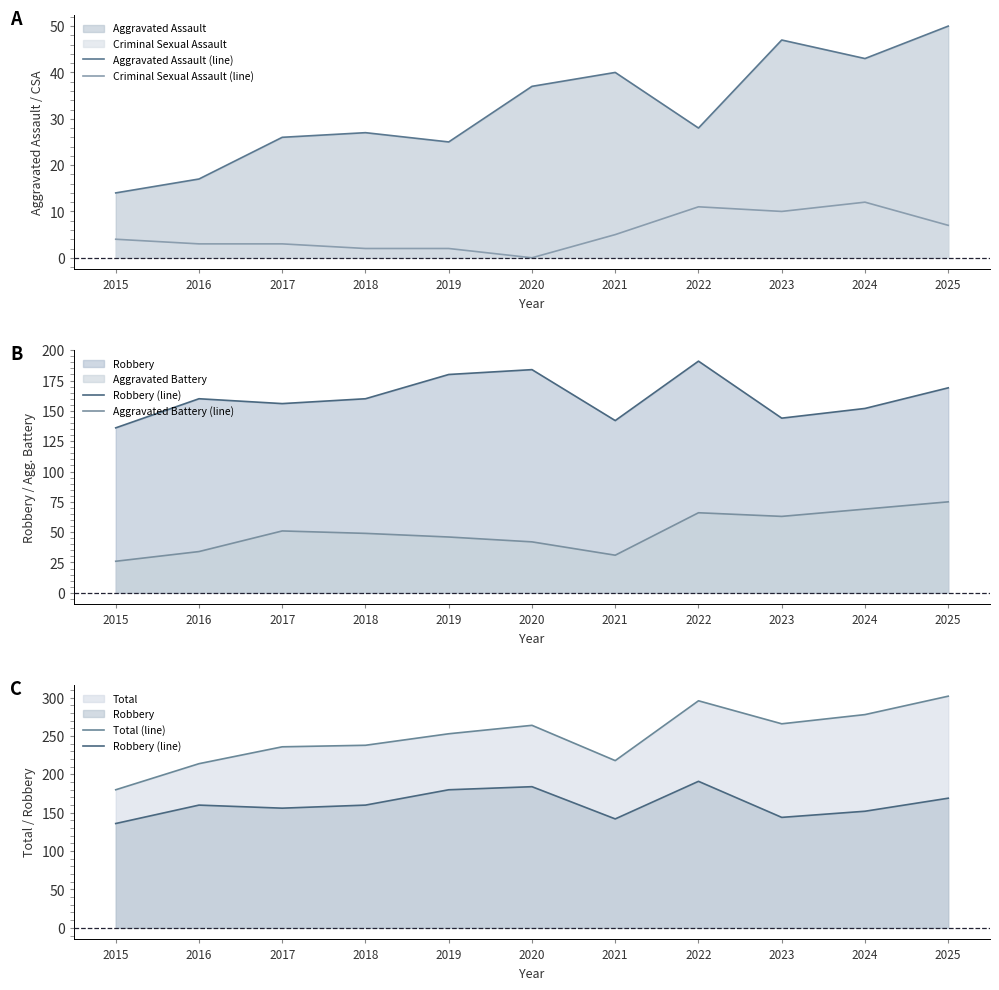

At which category does Robbery (line) reach its first local peak?

2016